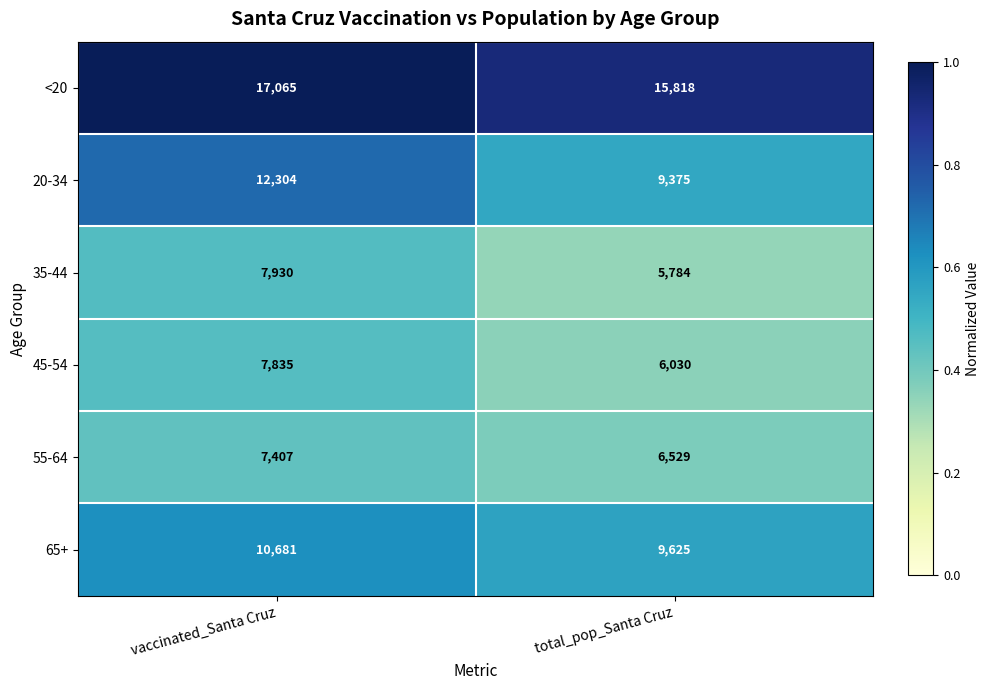

What is the highest value of the 20-34 series?

12304